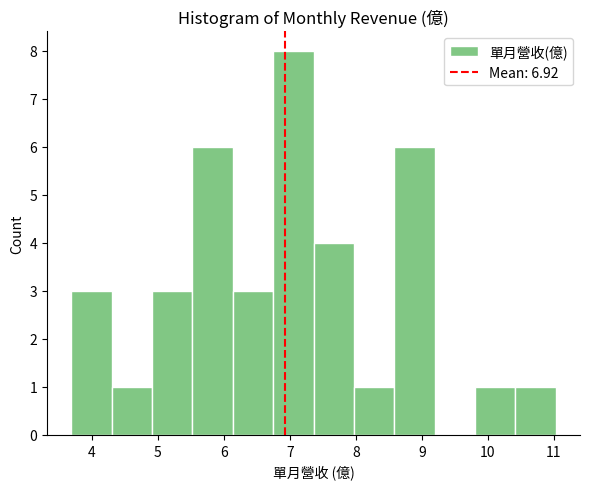

Which range on the x-axis has the tallest bar?

6.7 to 7.4